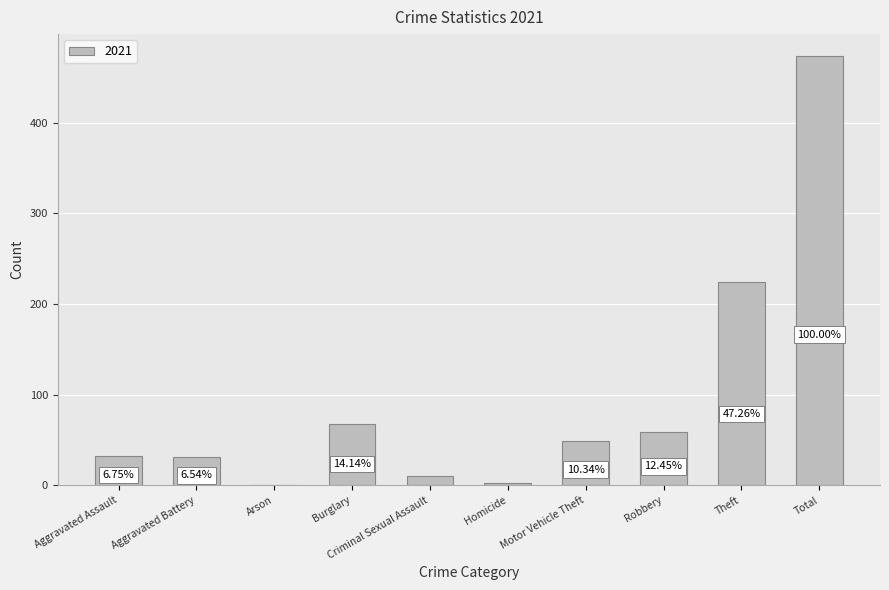

How many categories are shown in the chart?

10